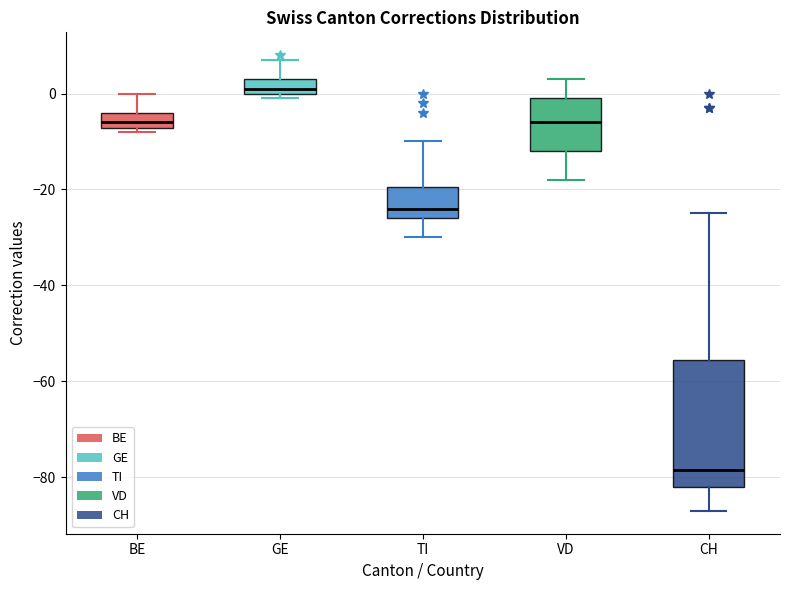

Which box is the tallest, from its lower edge to its upper edge?

CH